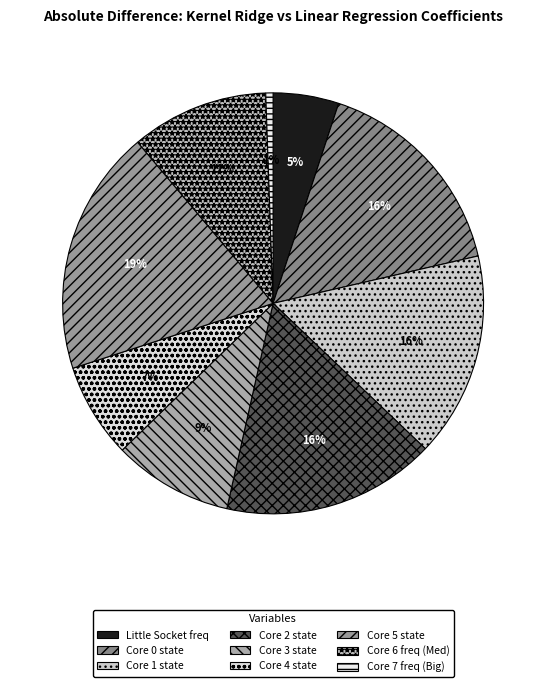

How many slices are in this pie chart?

9